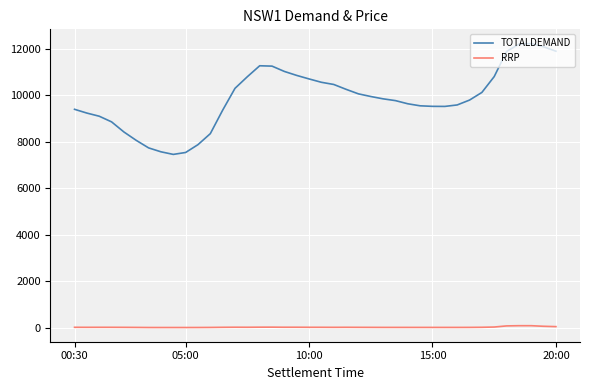

What is the difference between the maximum and minimum values in the TOTALDEMAND series?

4768.2